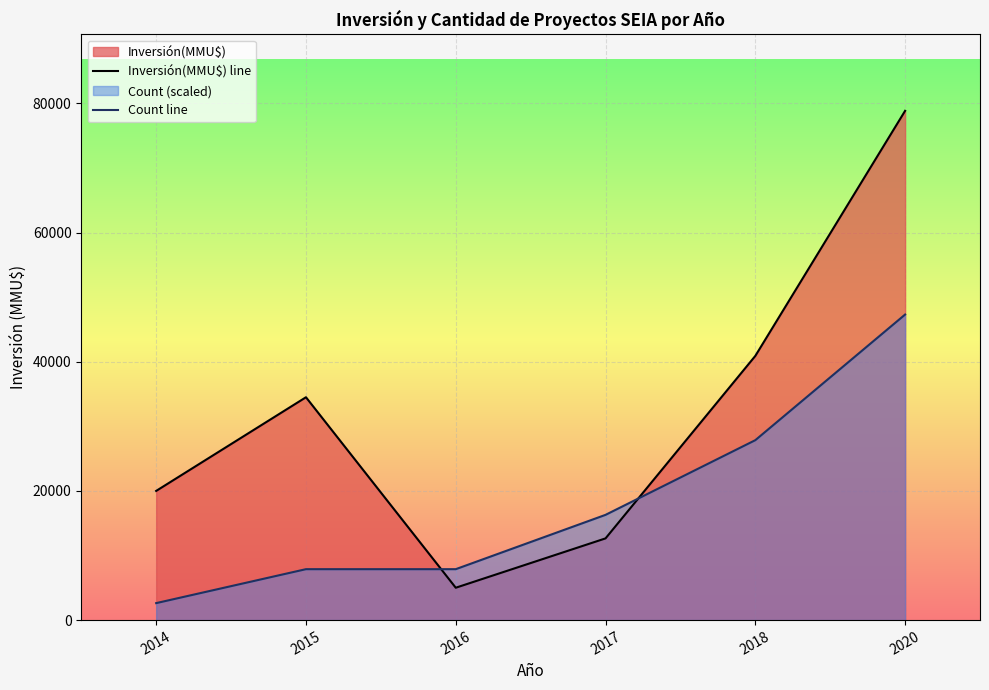

What is the difference between the maximum and minimum values in the Count line series?

44676.6